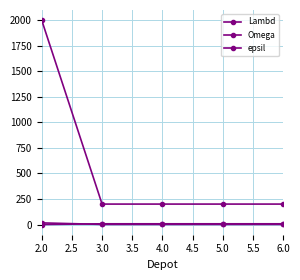

The Omega series shows 321 at 4.0. True or false?

False